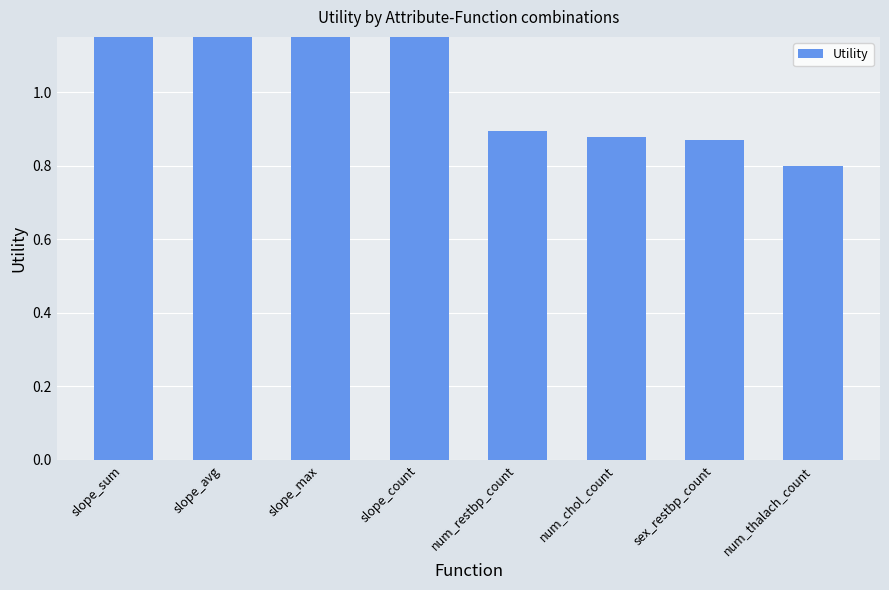

Reading left to right, transcribe all the data shown in this chart.

1.4	1.4	1.4	1.4	0.9	0.9	0.9	0.8